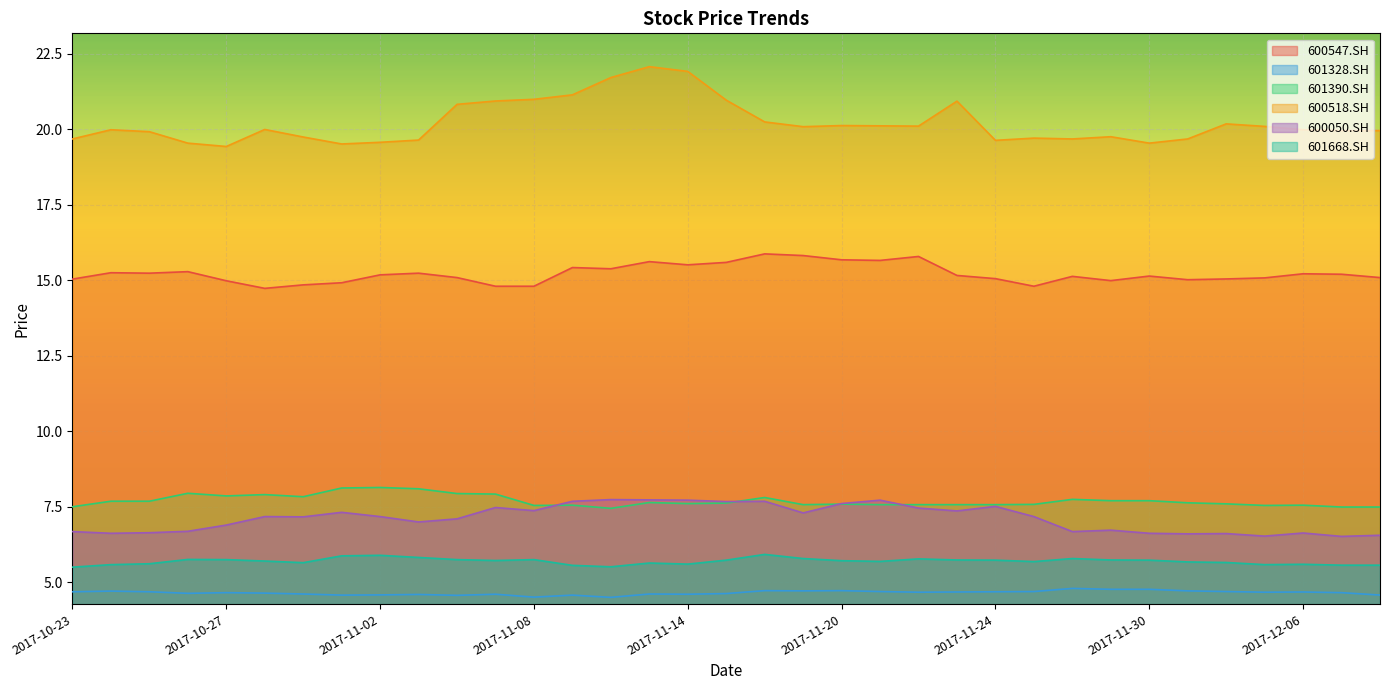

Is the value of 600547.SH at 2017-10-27 greater than the value of 601668.SH at 2017-11-13?

Yes